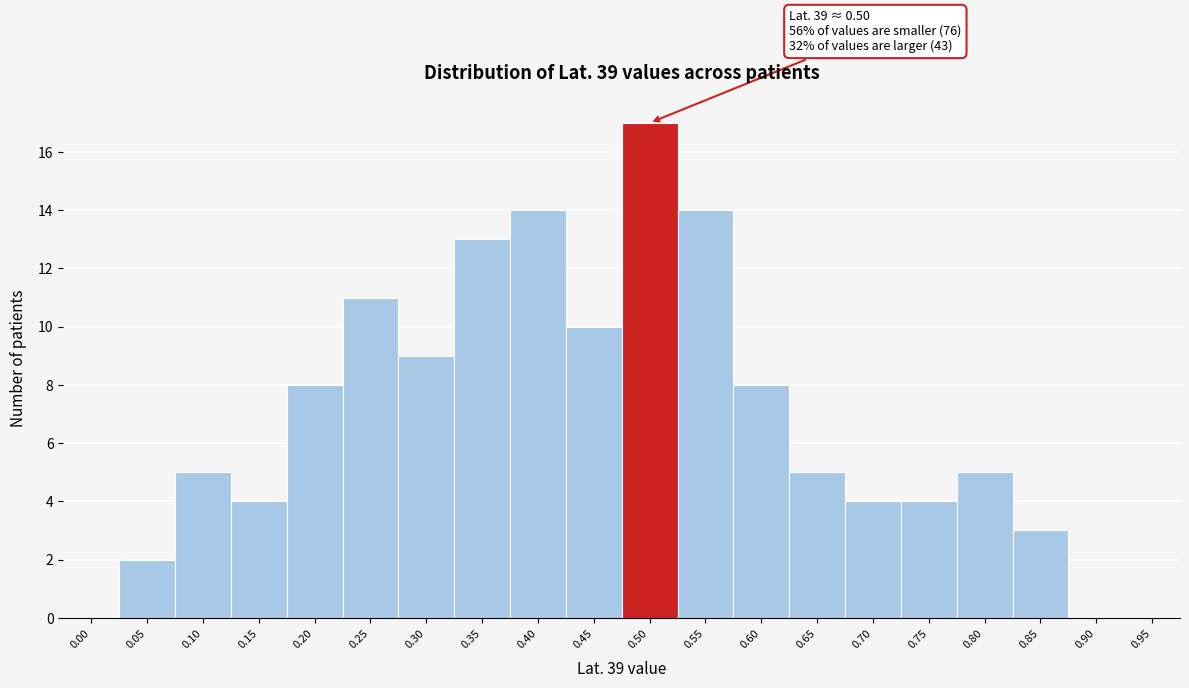

Reading left to right, list all the values displayed in this chart.

0.00=0	0.05=2	0.10=5	0.15=4	0.20=8	0.25=11	0.30=9	0.35=13	0.40=14	0.45=10	0.50=17	0.55=14	0.60=8	0.65=5	0.70=4	0.75=4	0.80=5	0.85=3	0.90=0	0.95=0